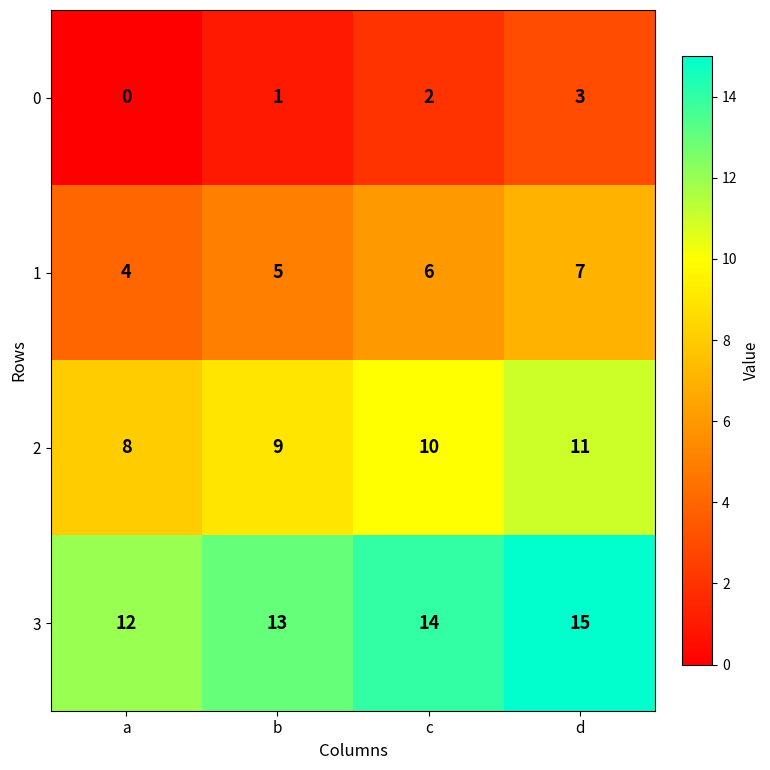

What is the spread (max minus min) of values at d?

12